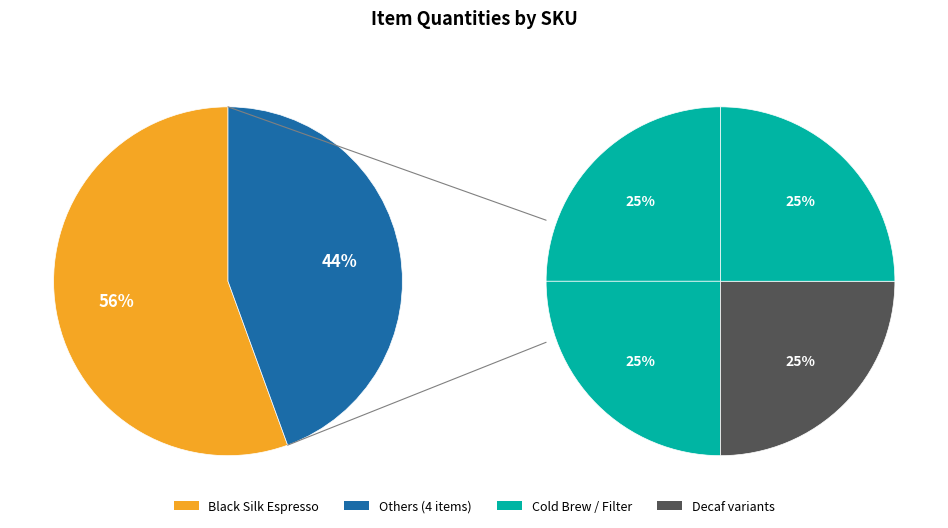

How many slices are in this pie chart?

5